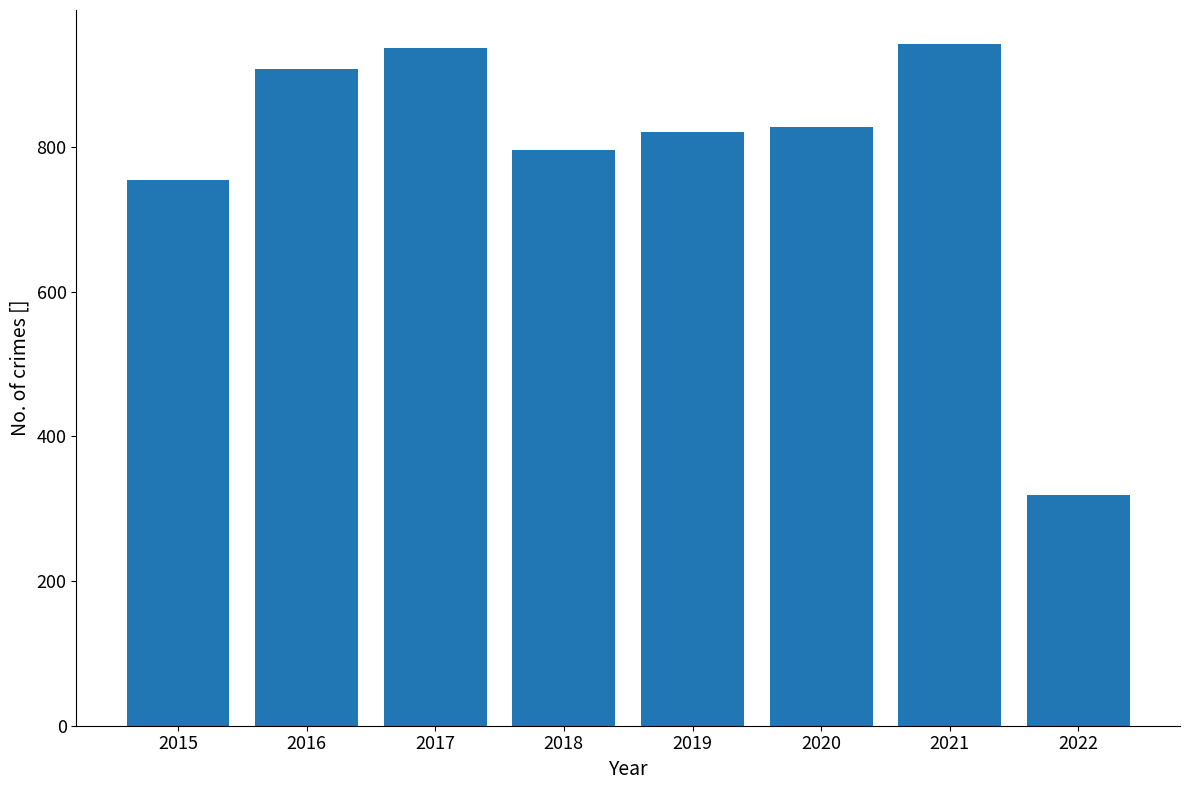

What is the approximate value at 2021, to the nearest 100?

900